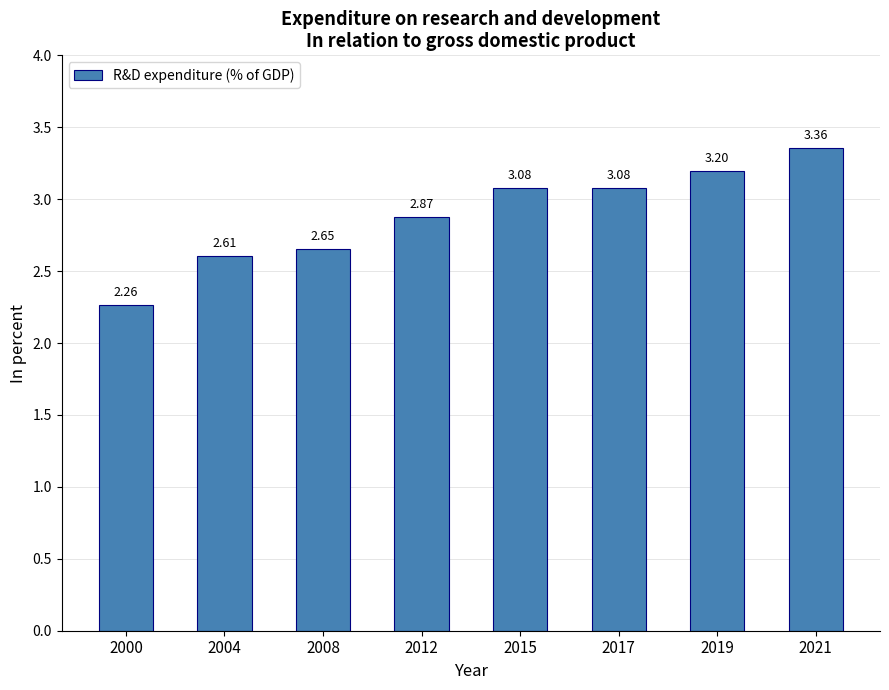

What is the sum of the values at 2019 and 2015?

6.3